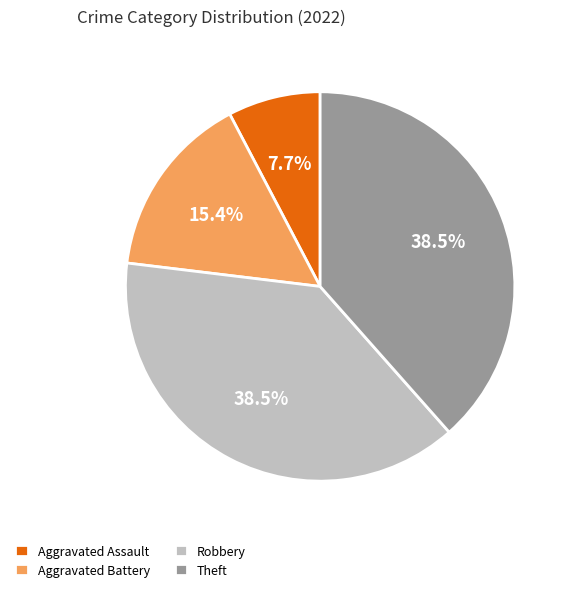

How many slices are in this pie chart?

4